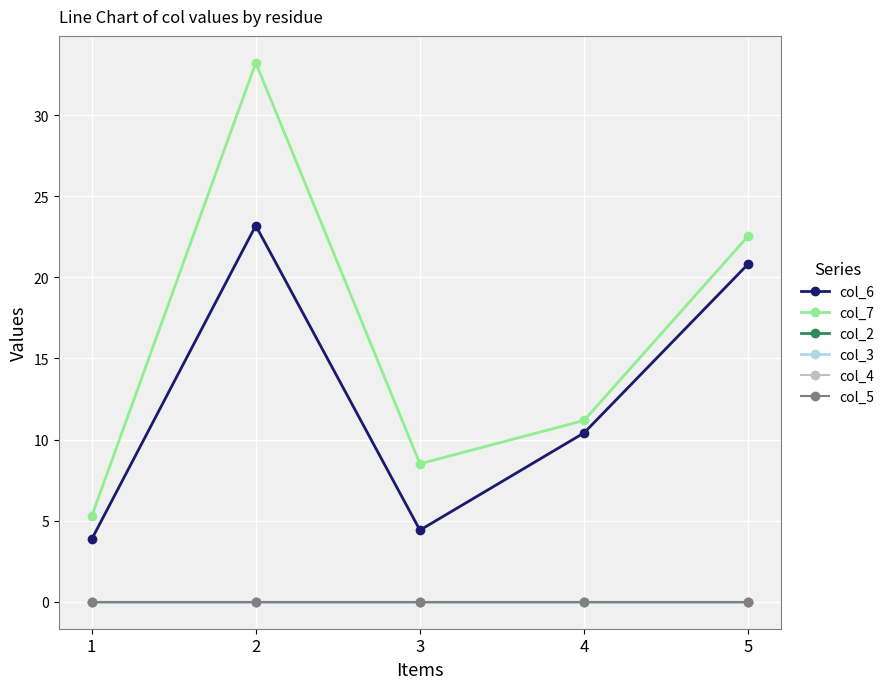

Is this an area chart (filled region under the line)?

No